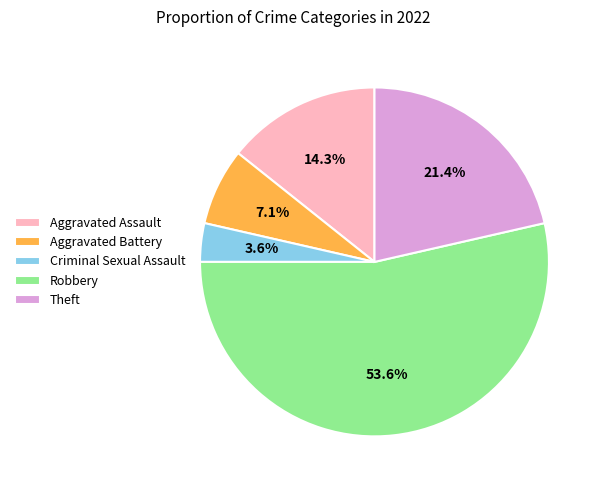

How many segments does this pie chart have?

5